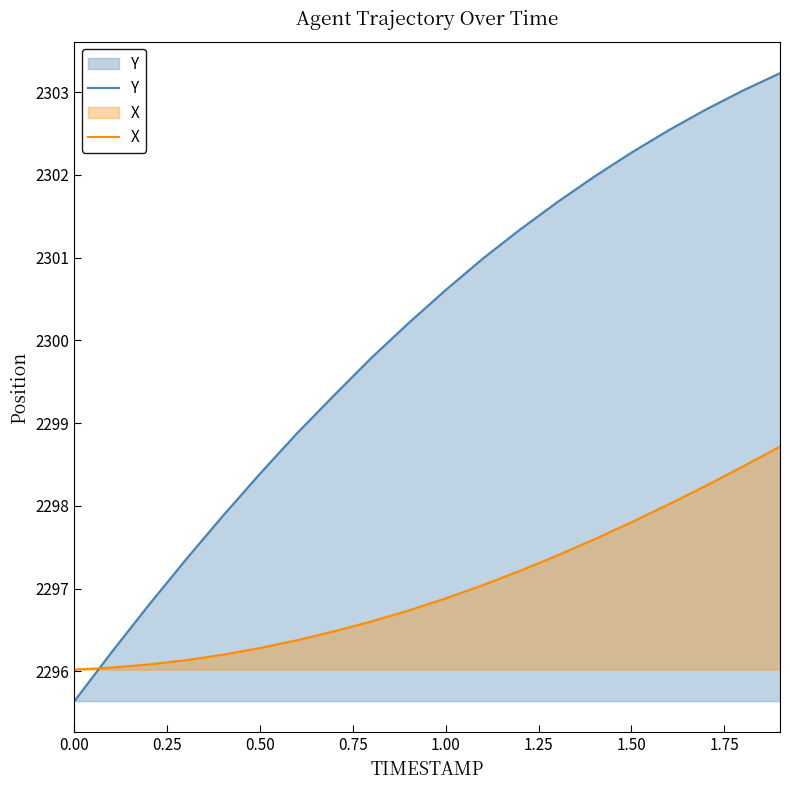

Which series has the largest total across all categories?

Y